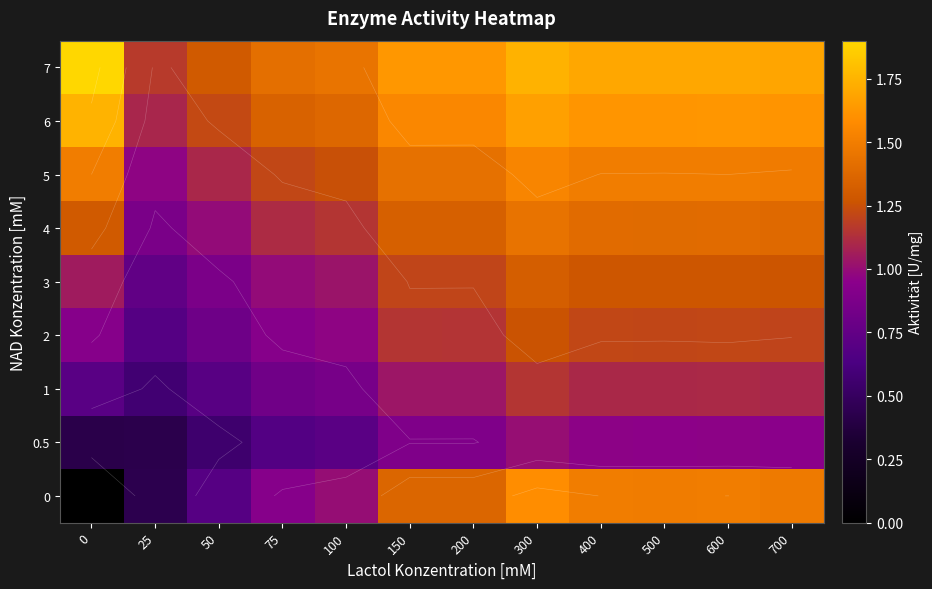

The value of 3 at 100 is 1.0. True or false?

True